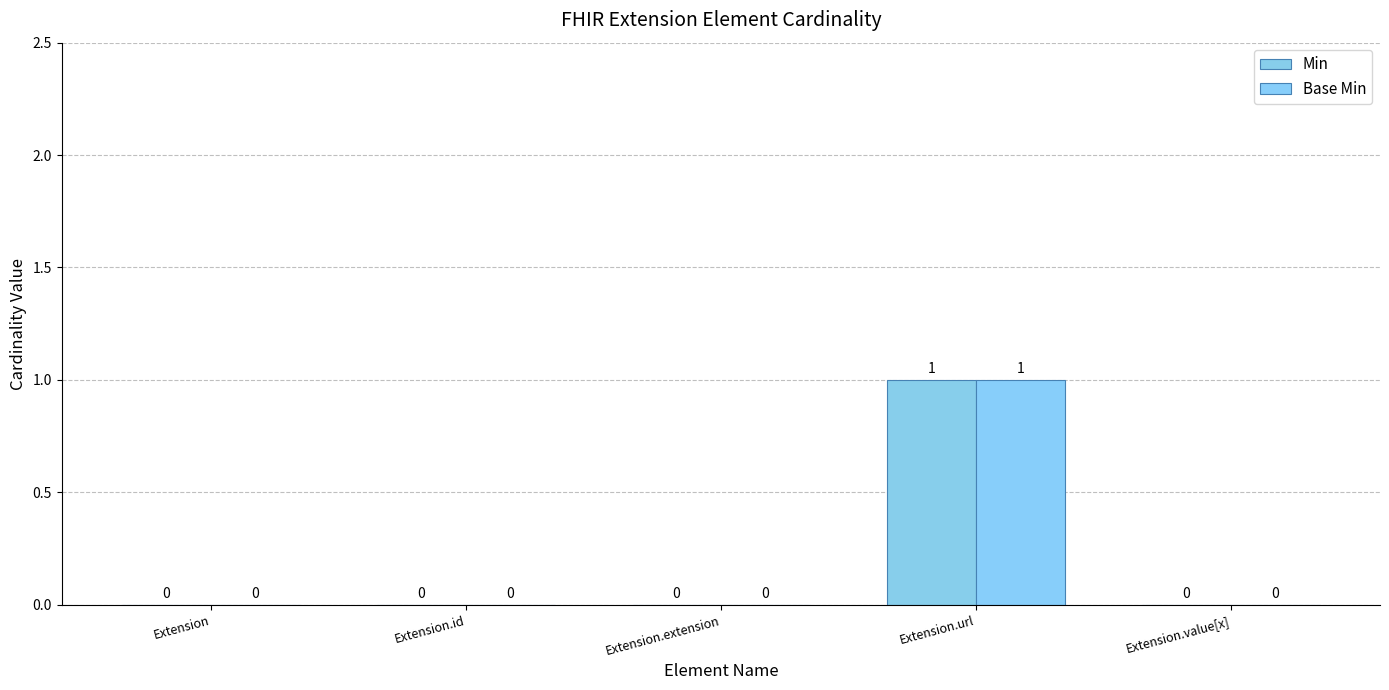

Is it true that Min equals 0 at Extension.url?

False